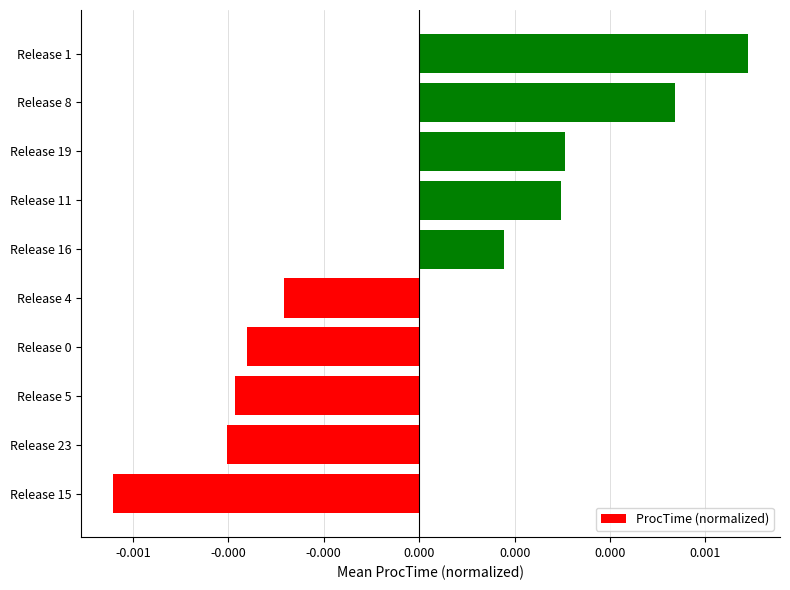

Are the bars horizontal?

Yes